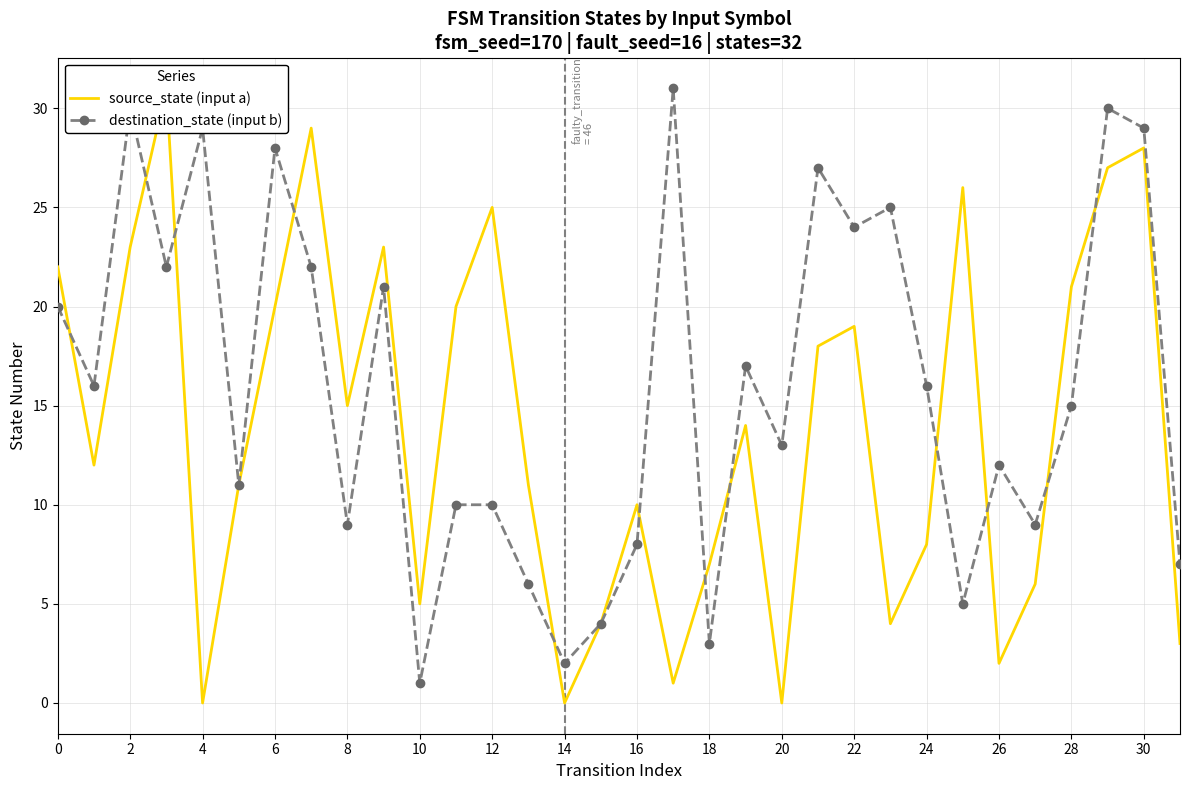

Count the number of data series in this chart.

2